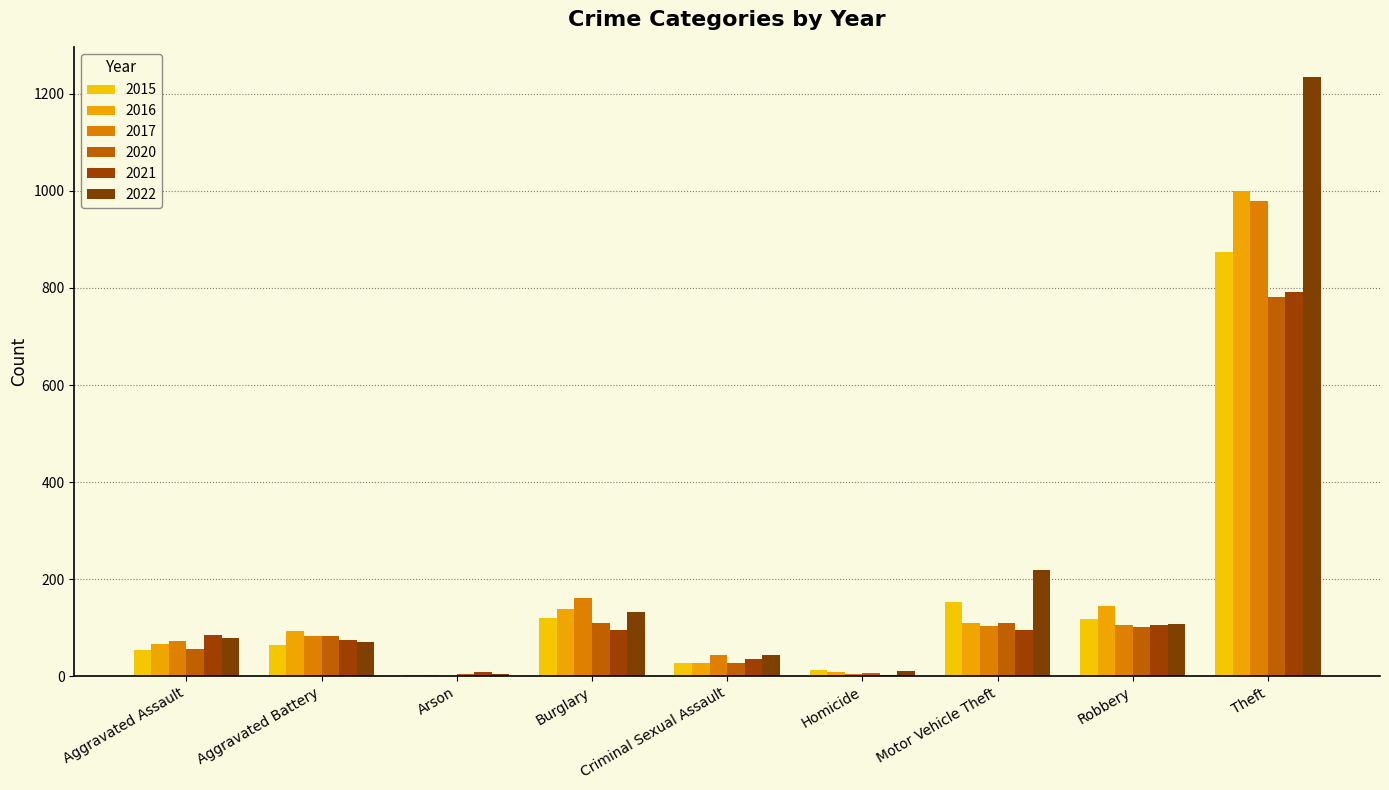

What is the difference between the 2017 values at Burglary and Motor Vehicle Theft?

58